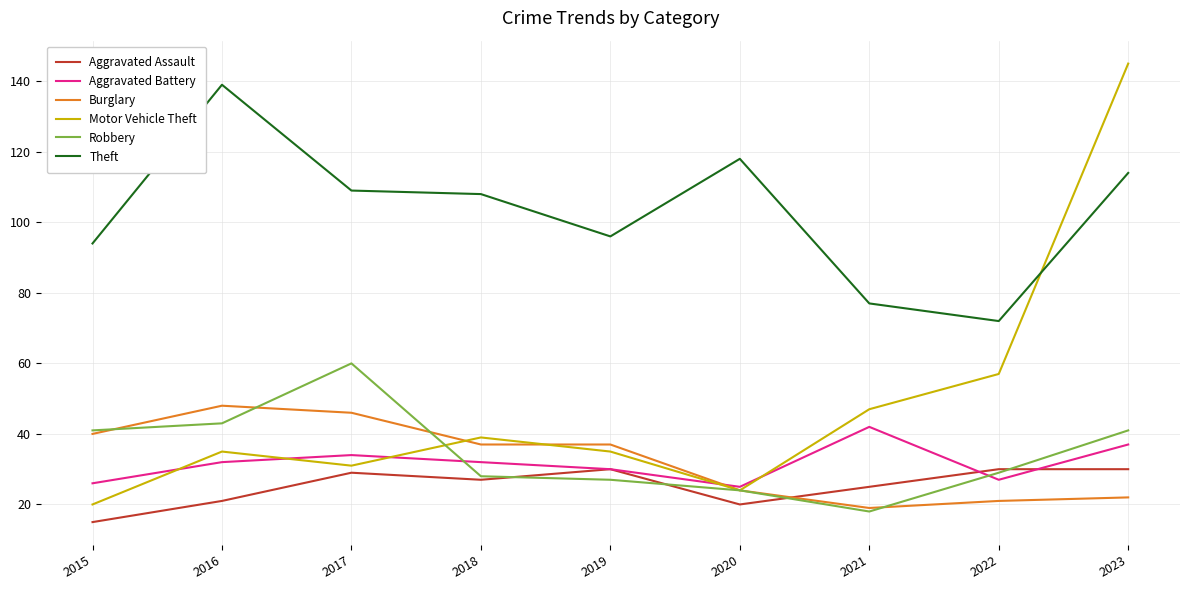

What is the sum of all Robbery values?

311